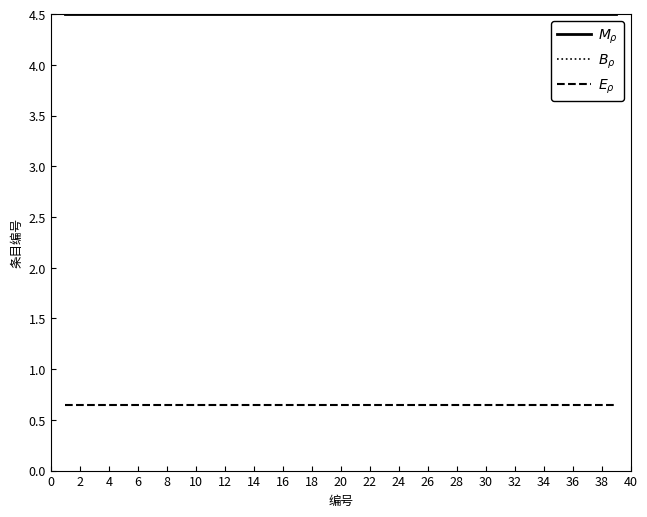

Does the chart display data point markers on the line(s)?

No